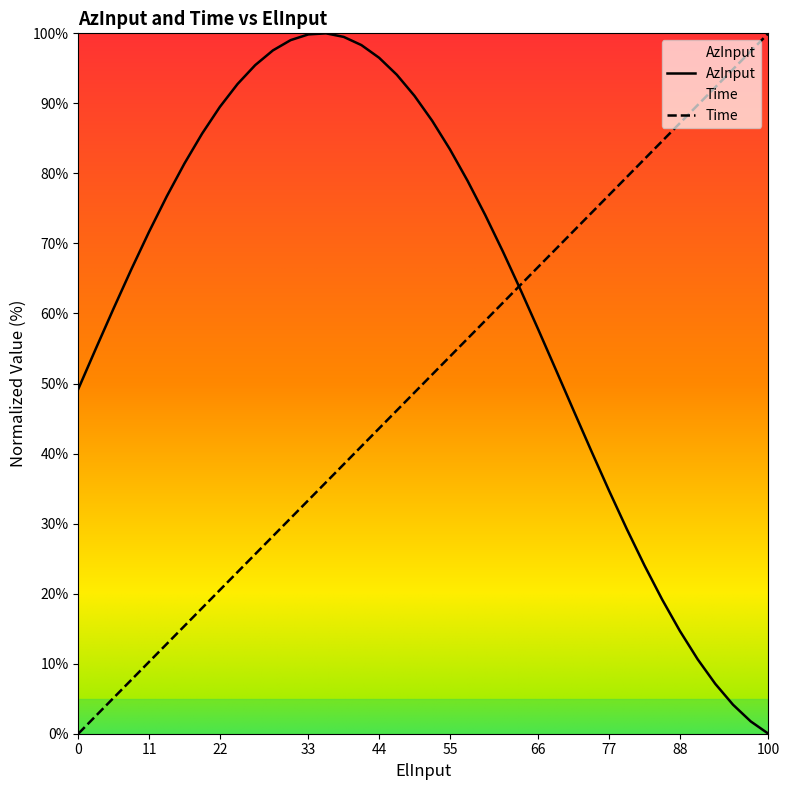

Rank the series by their average value, from highest to lowest.

AzInput, Time